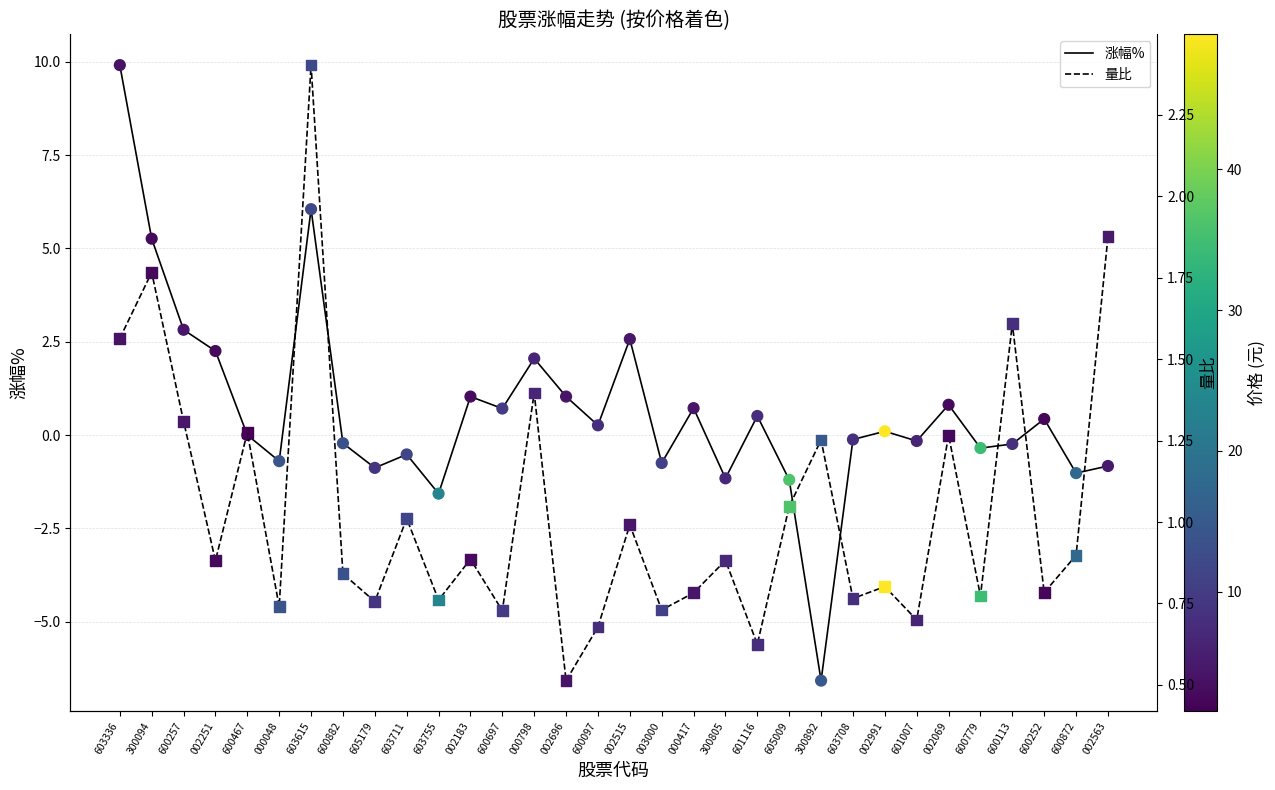

Which series contains the highest Y value?

涨幅%